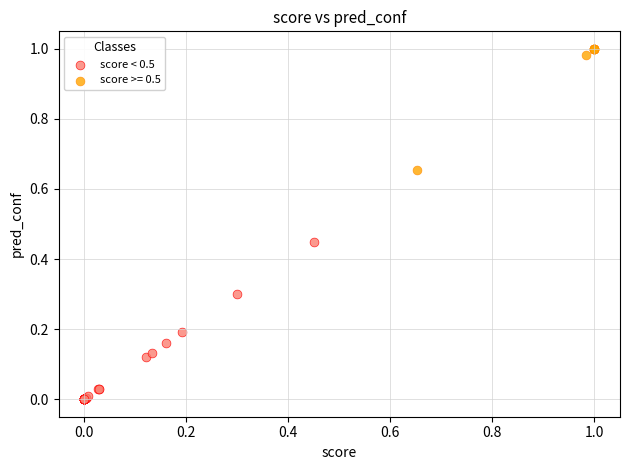

Which series contains the highest Y value?

score >= 0.5